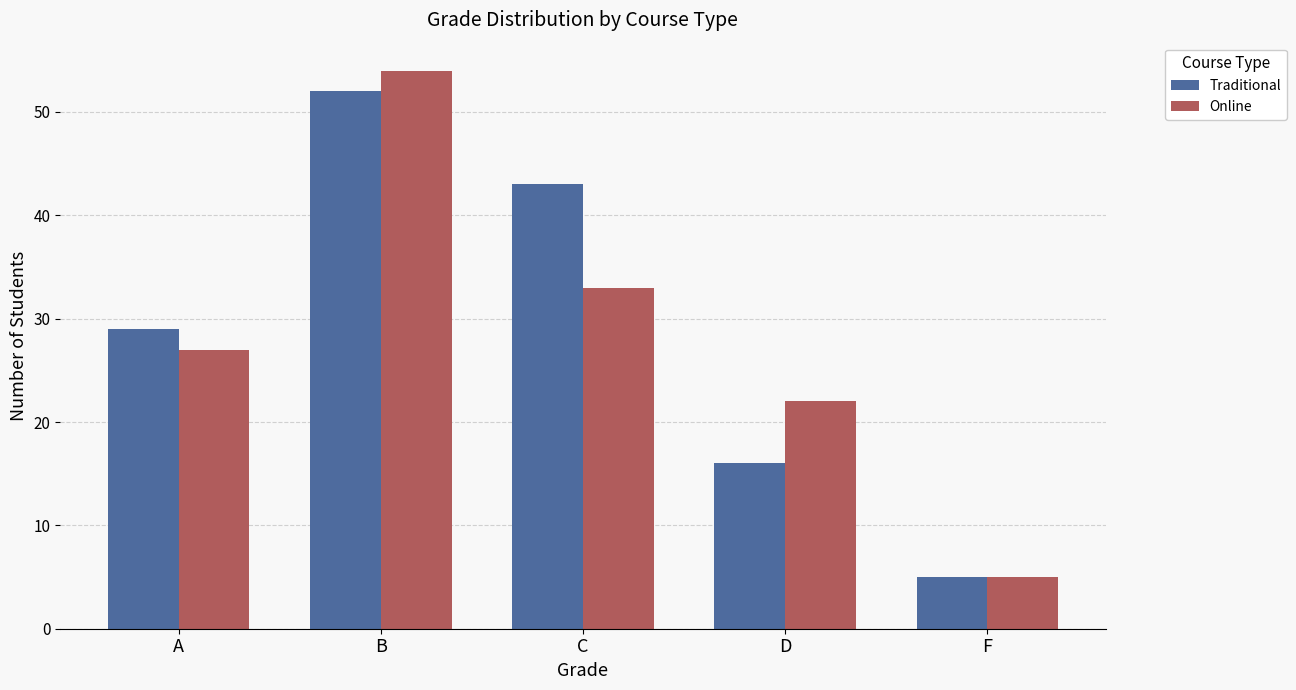

What is the label of the 3rd bar from the left?

C